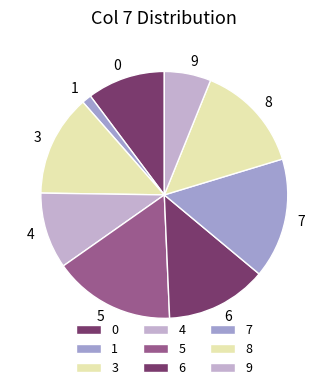

Combined, do 6 and 4 account for over 50%?

No